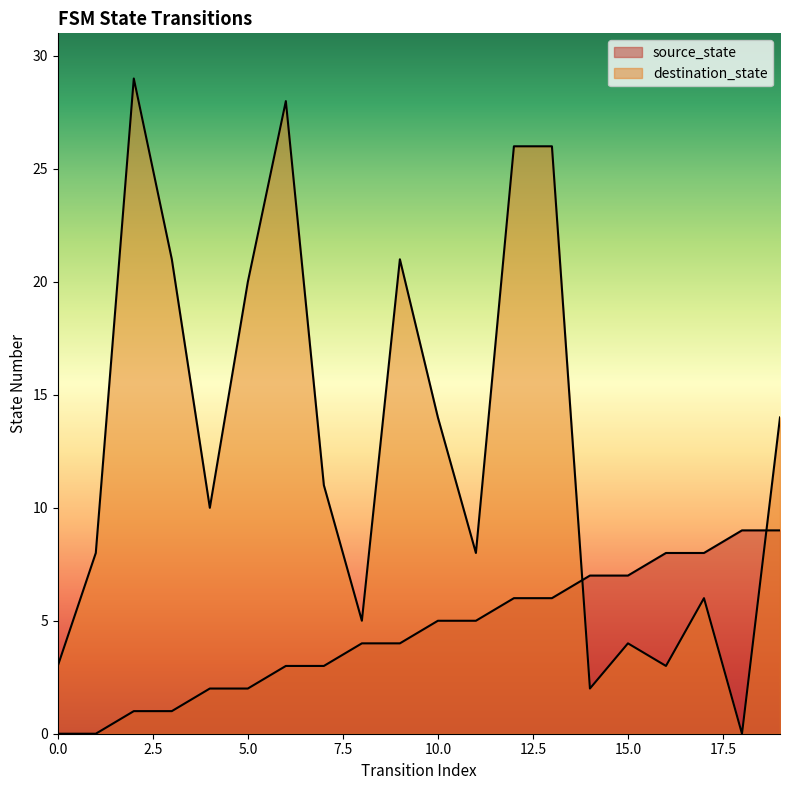

What is the value of the source_state point at the 5th from the left?

2